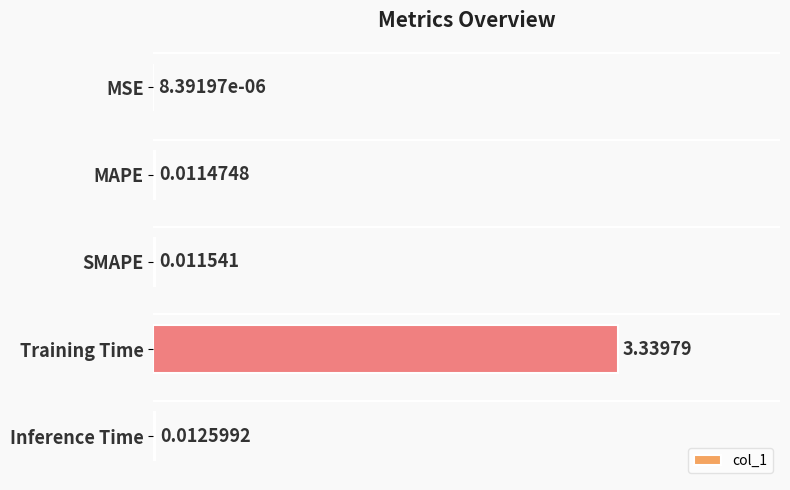

Which label corresponds to the largest value in the chart?

Training Time